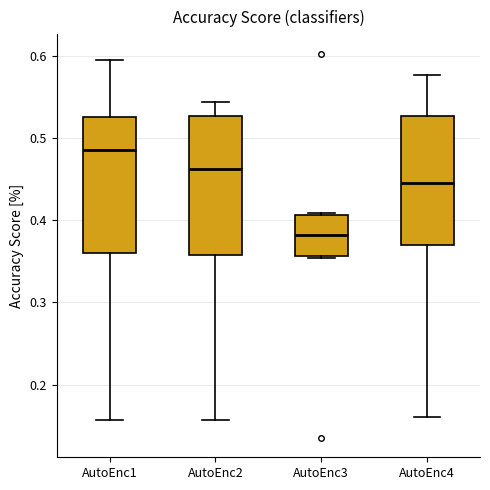

Where is the upper edge of the box for AutoEnc2 on the y-axis? The values are not printed on the chart, so give them approximately, as read against the axis.

0.53